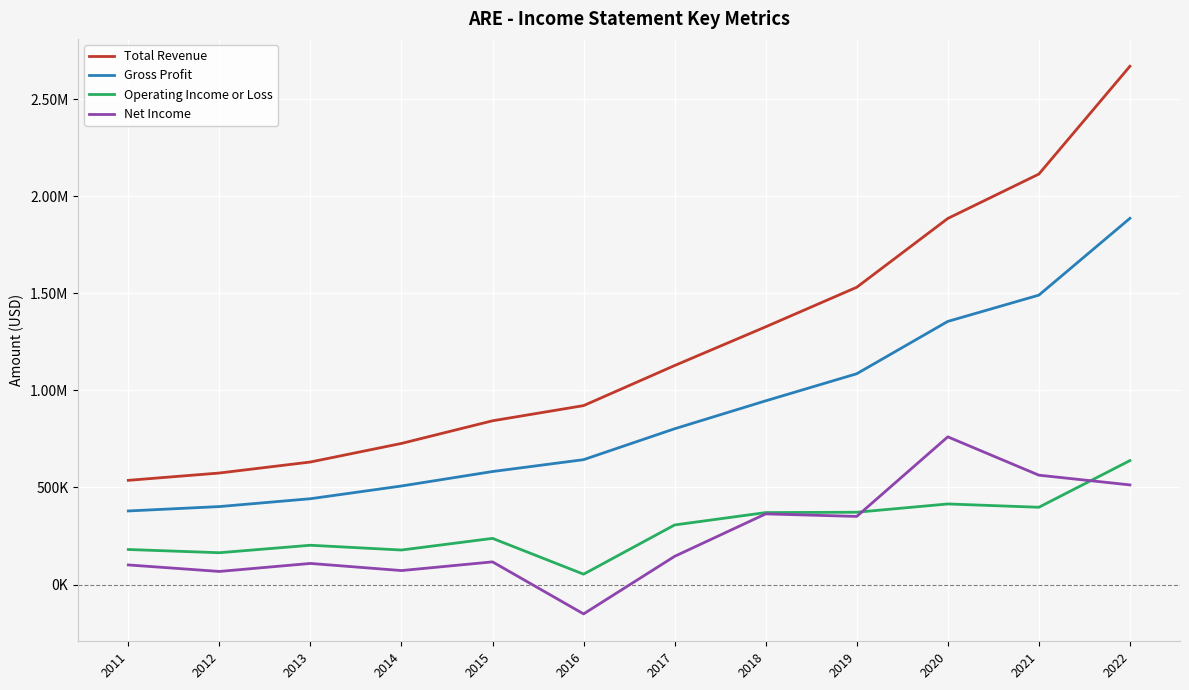

At 2018, list the series in order from largest to smallest.

Total Revenue, Gross Profit, Operating Income or Loss, Net Income